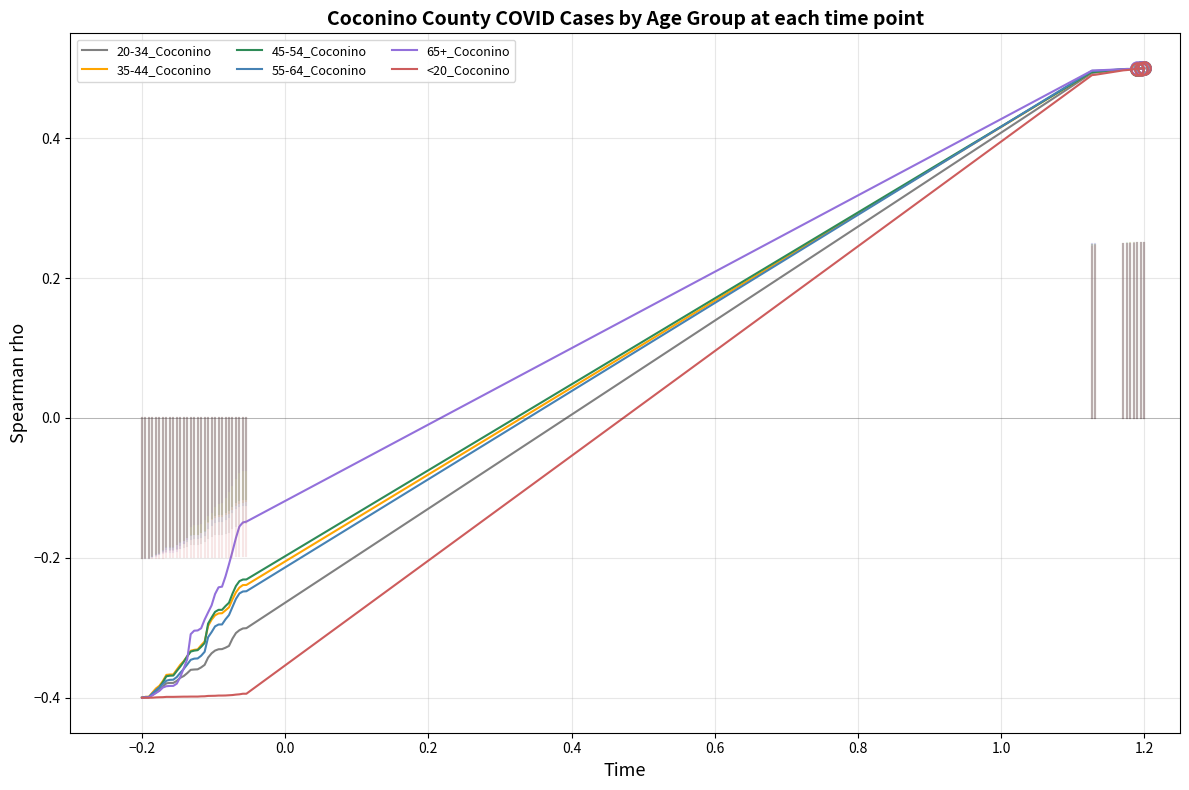

What is the maximum value for 55-64_Coconino?

0.5